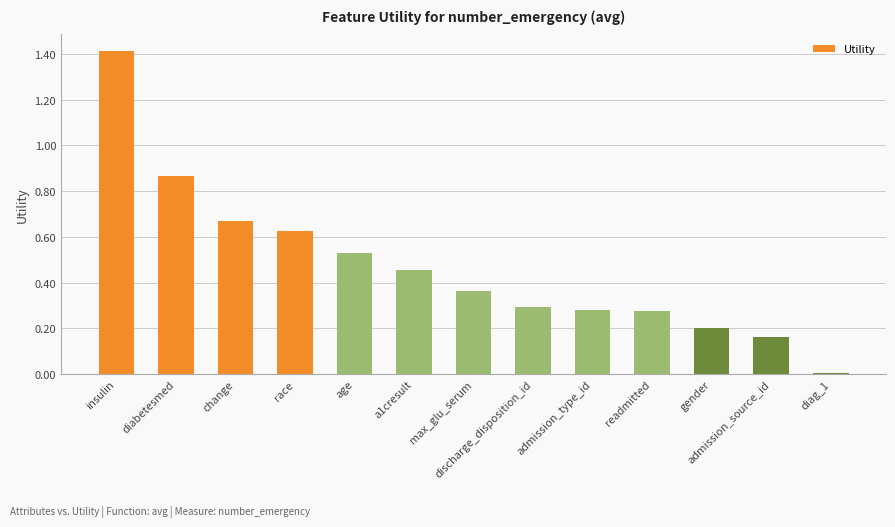

Is it true that the value at age is 0.3?

False